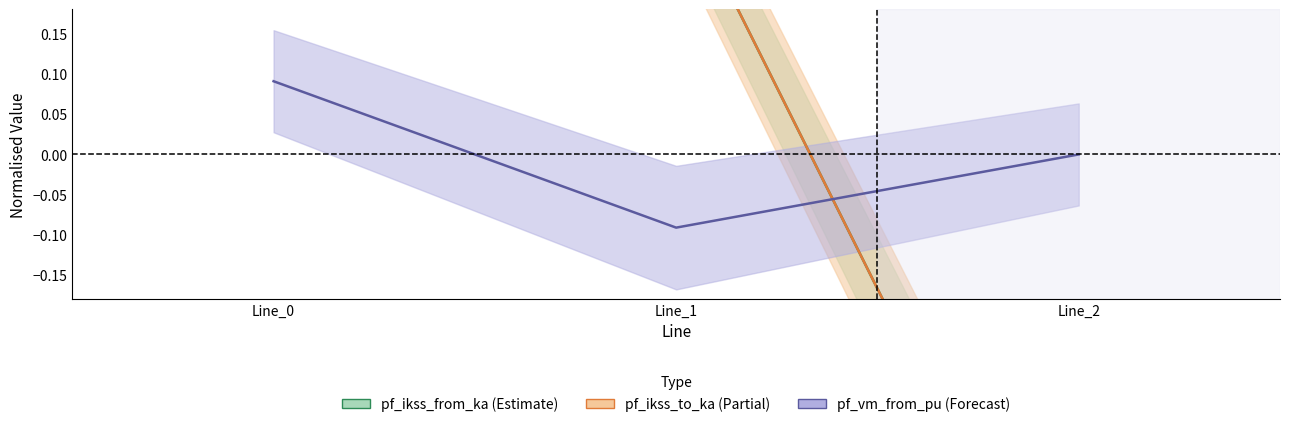

Reading right to left, list all the values displayed in this chart.

pf_ikss_from_ka: -0.7	0.3	0.3
pf_ikss_to_ka: -0.7	0.3	0.3
pf_vm_from_pu: -0.0	-0.1	0.1